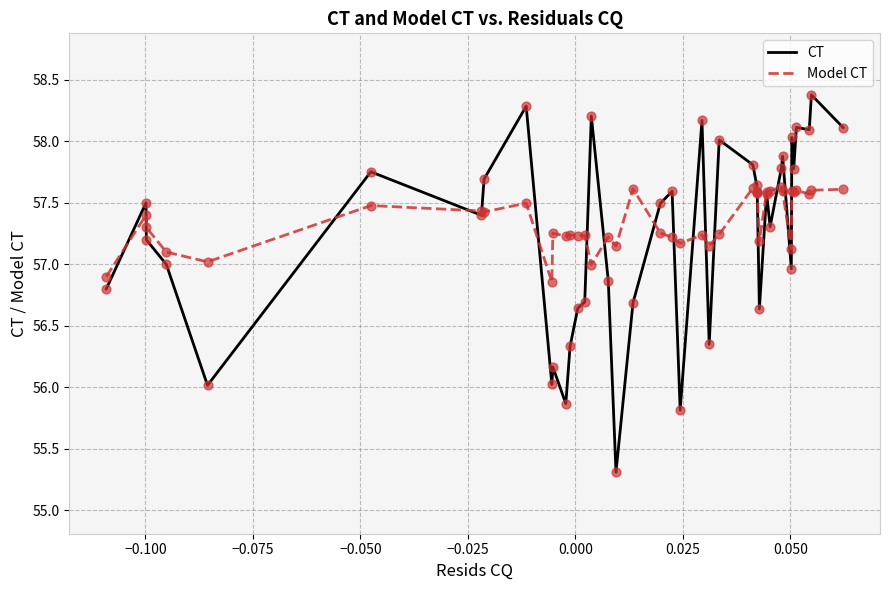

Which series has the largest range (max minus min)?

CT